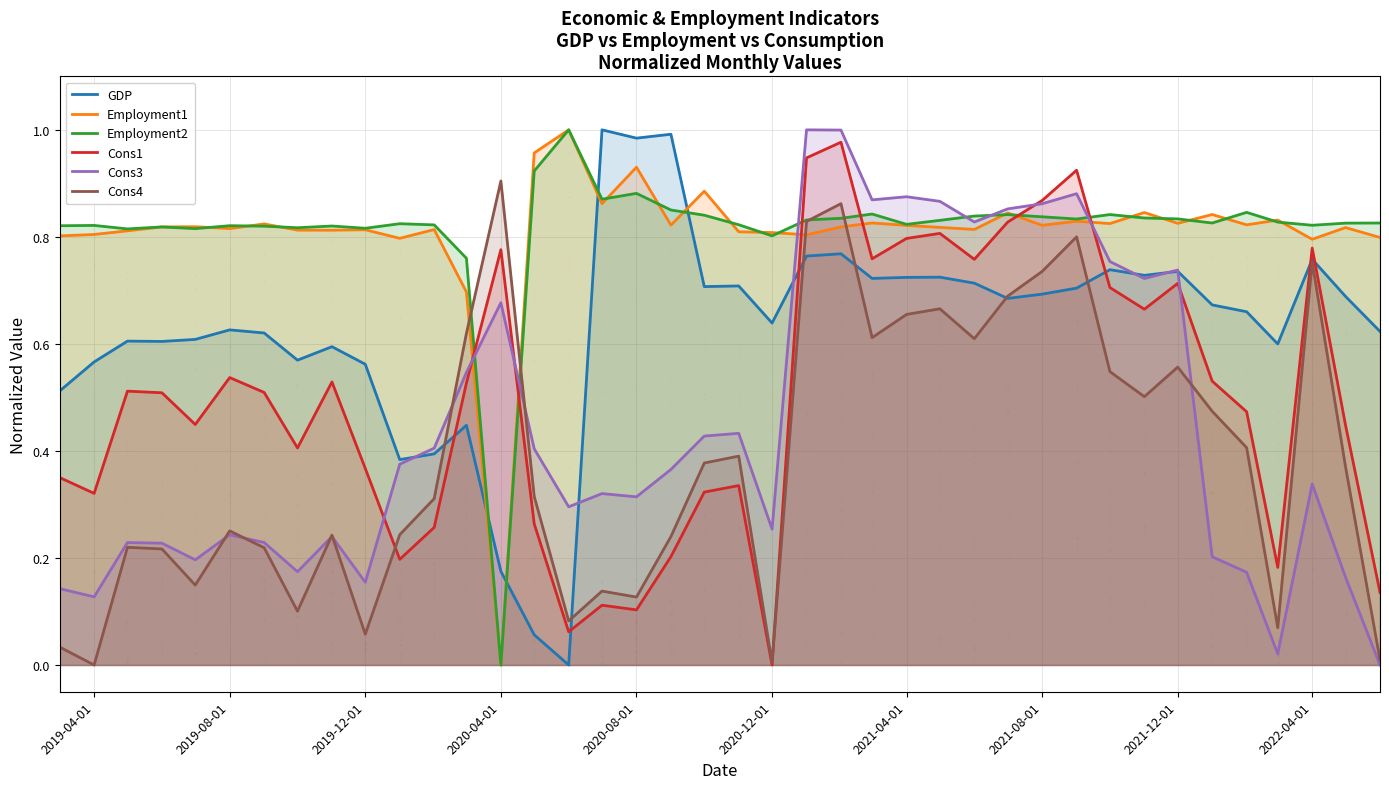

Which series reaches the maximum Y coordinate?

GDP